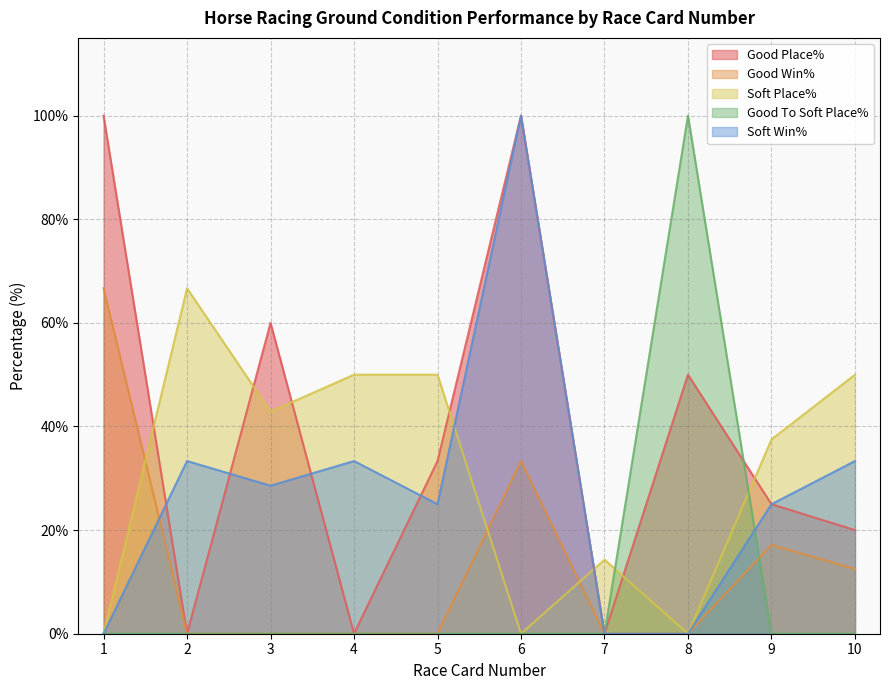

What is the total value across all series at 9?

104.6